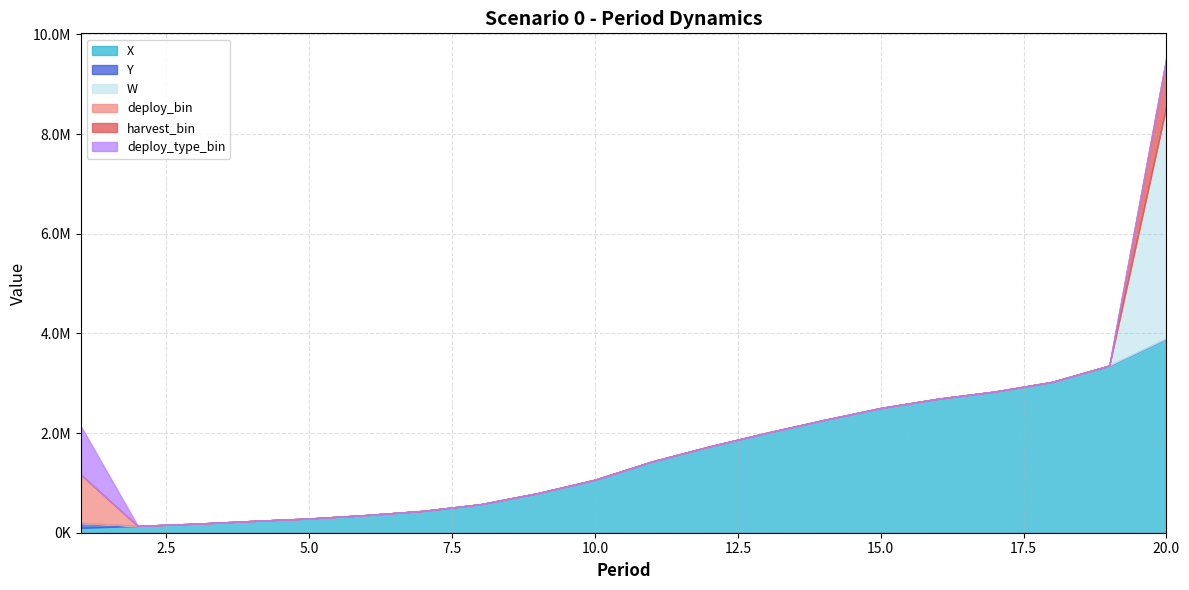

What is the difference between the highest and lowest values at 10?

1063810.6